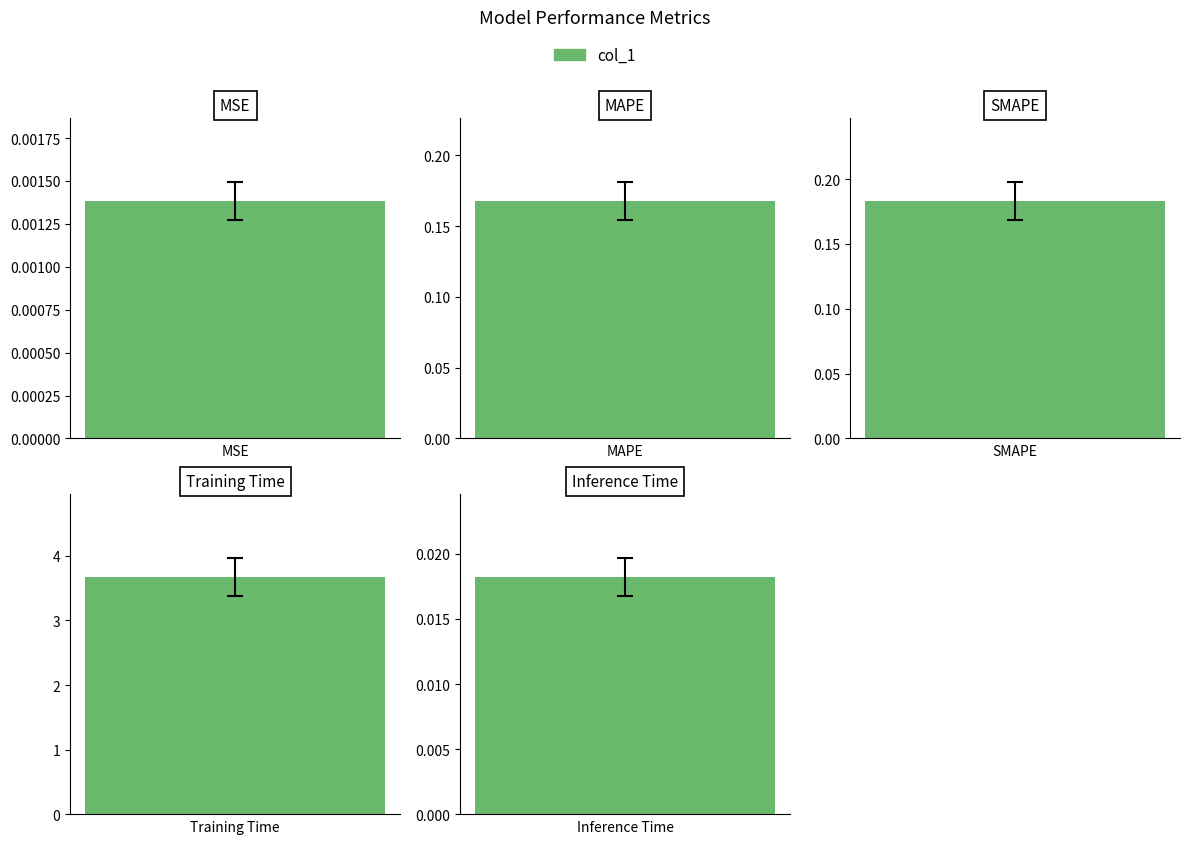

Between MSE and SMAPE, which is larger?

SMAPE